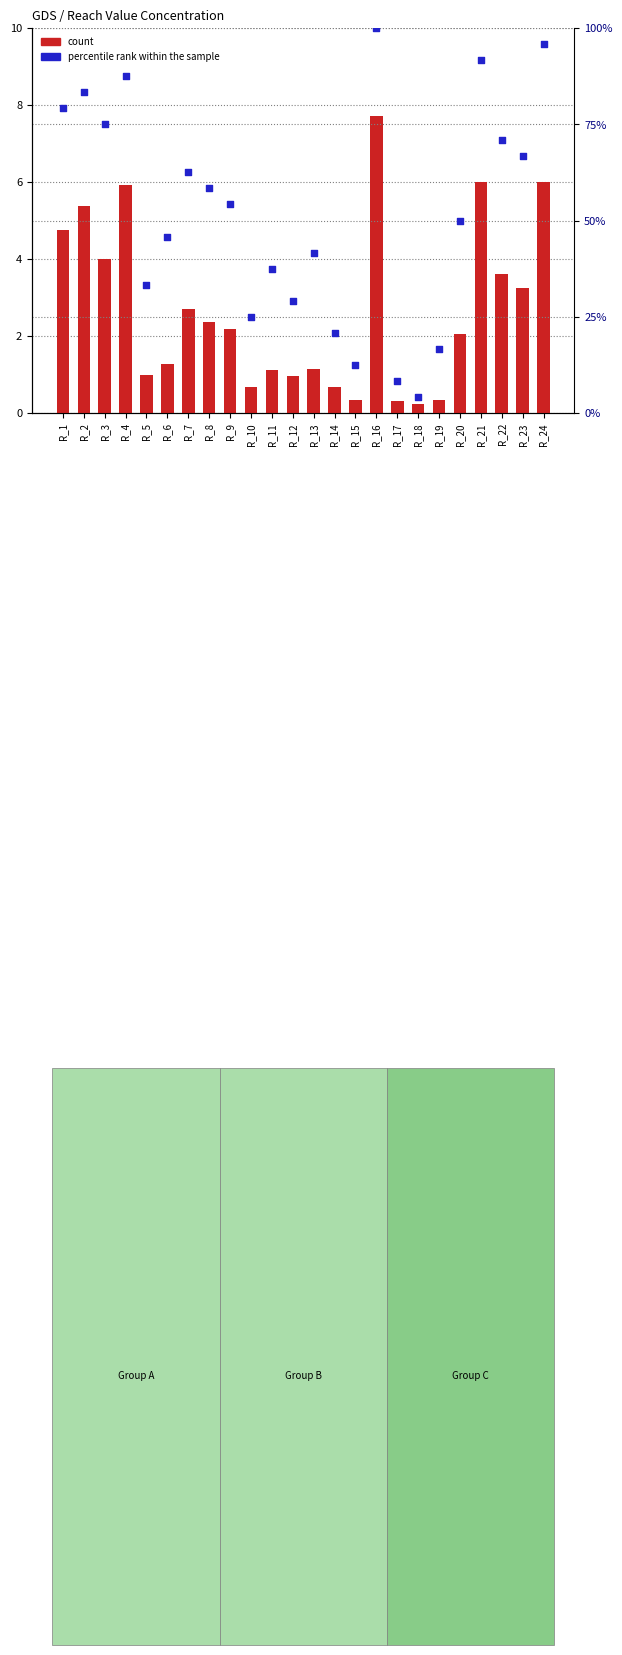

At how many categories does at least one series exceed 10?

22